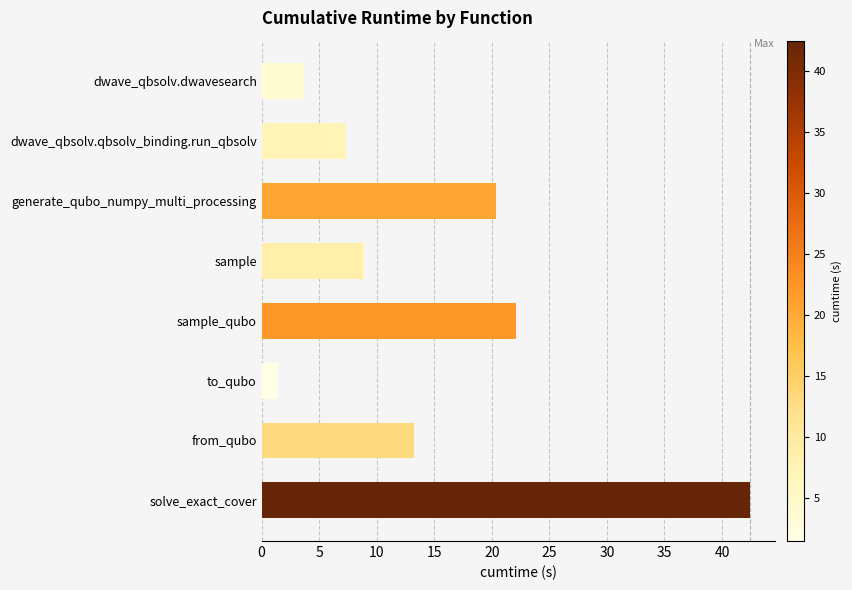

At which category does the chart reach its peak across all series?

solve_exact_cover